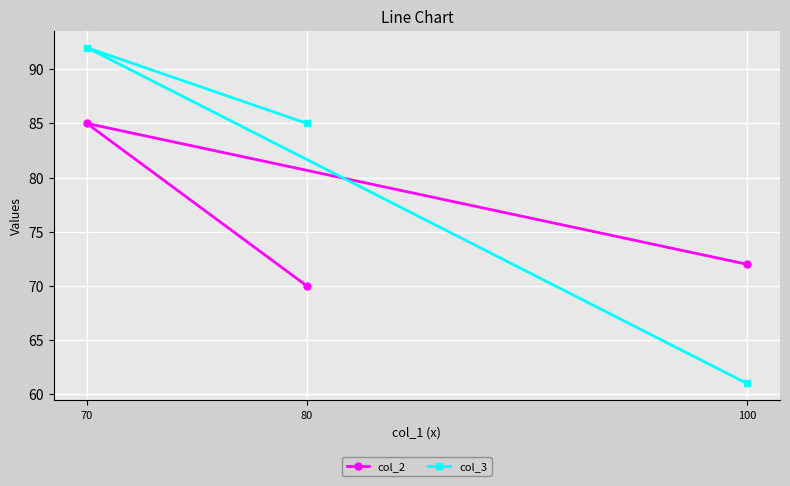

Reading left to right, list all the values displayed in this chart.

col_2: 70=85	80=70	100=72
col_3: 70=92	80=85	100=61